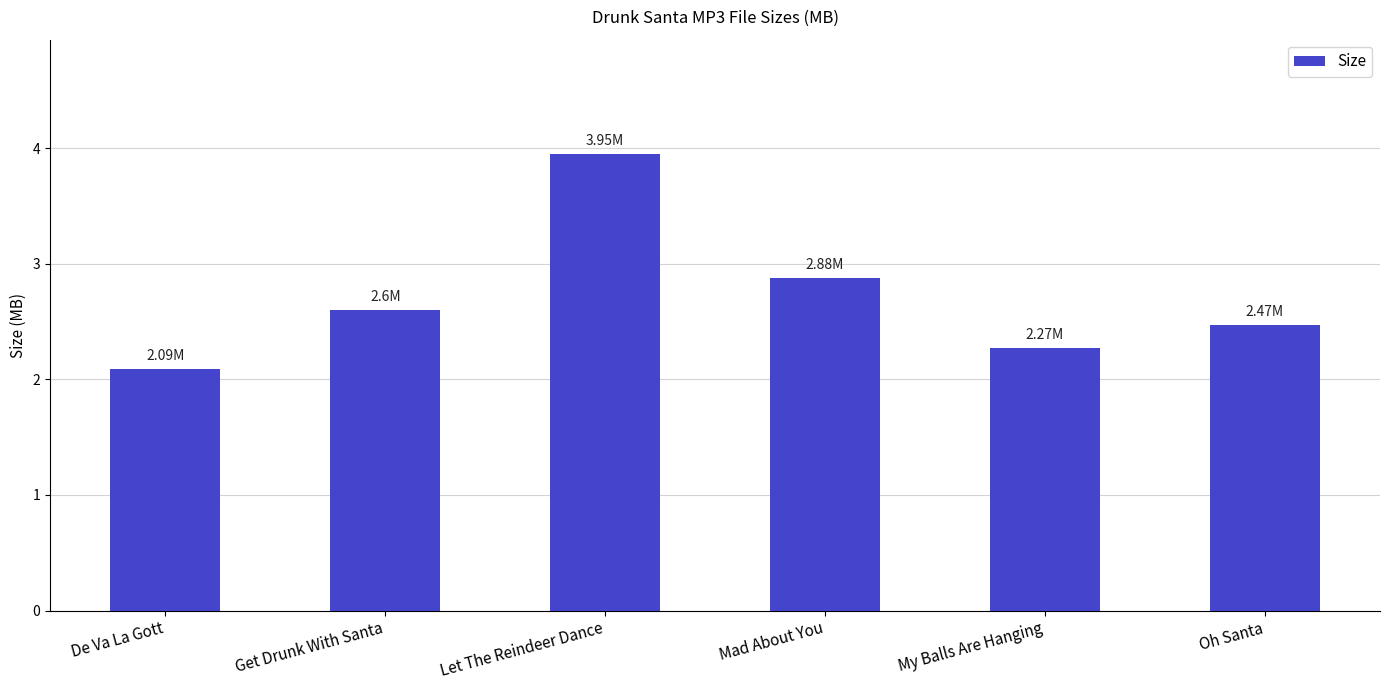

Approximately how many times larger is the value at Let The Reindeer Dance compared to Get Drunk With Santa?

1.5